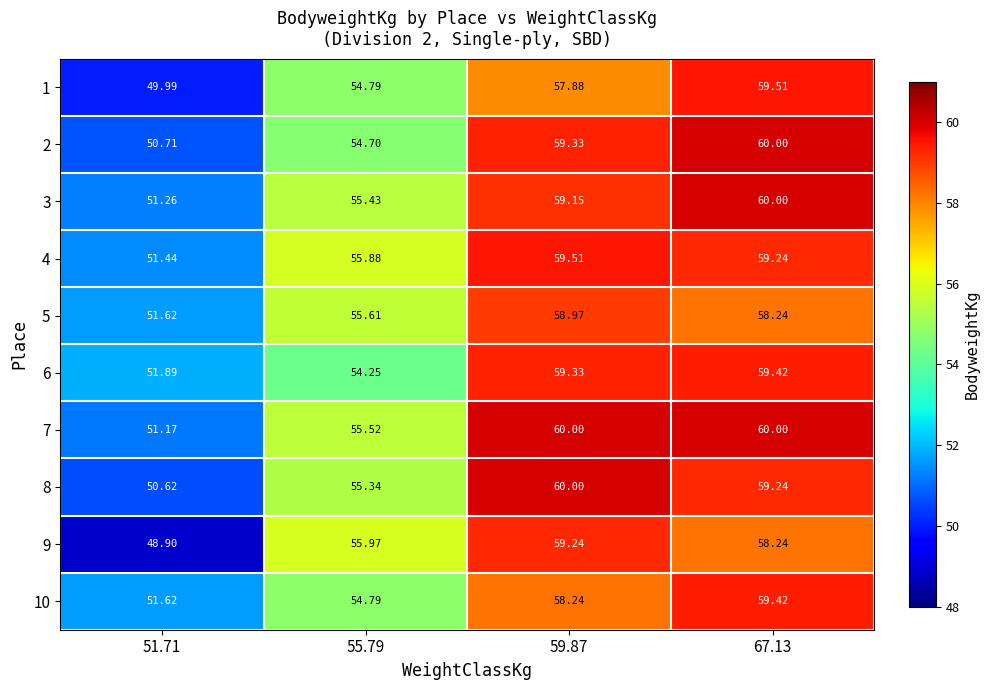

Is the value of 2 at 67.13 greater than the value of 4 at 55.79?

Yes